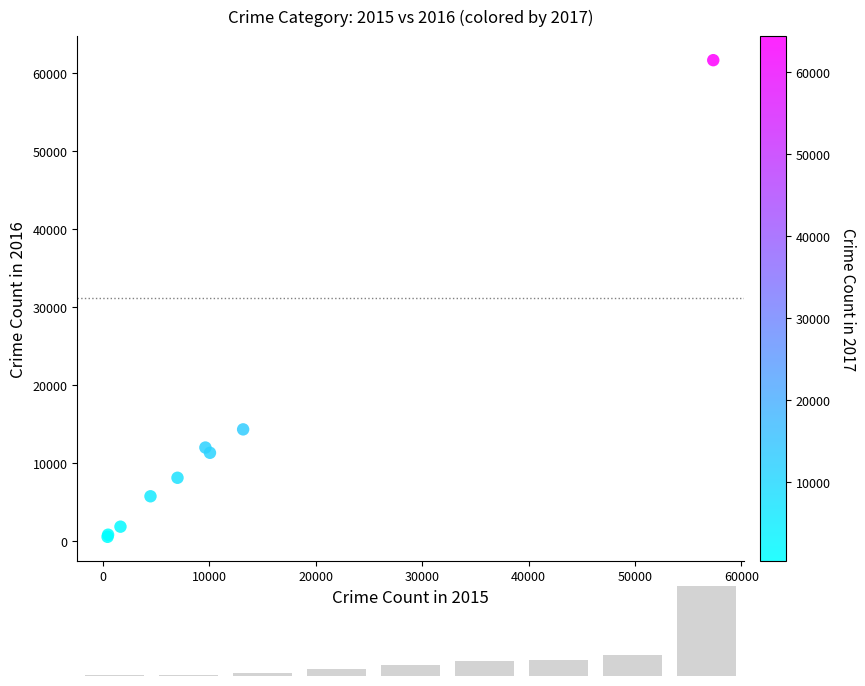

What Y value in the scatter plot is closest to 31066?

14289